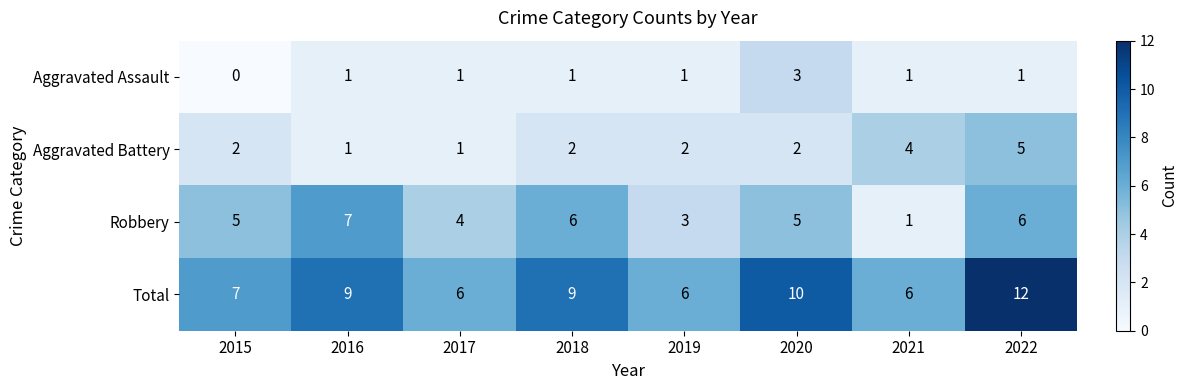

Rank the series at 2020 from highest to lowest value.

Total, Robbery, Aggravated Assault, Aggravated Battery